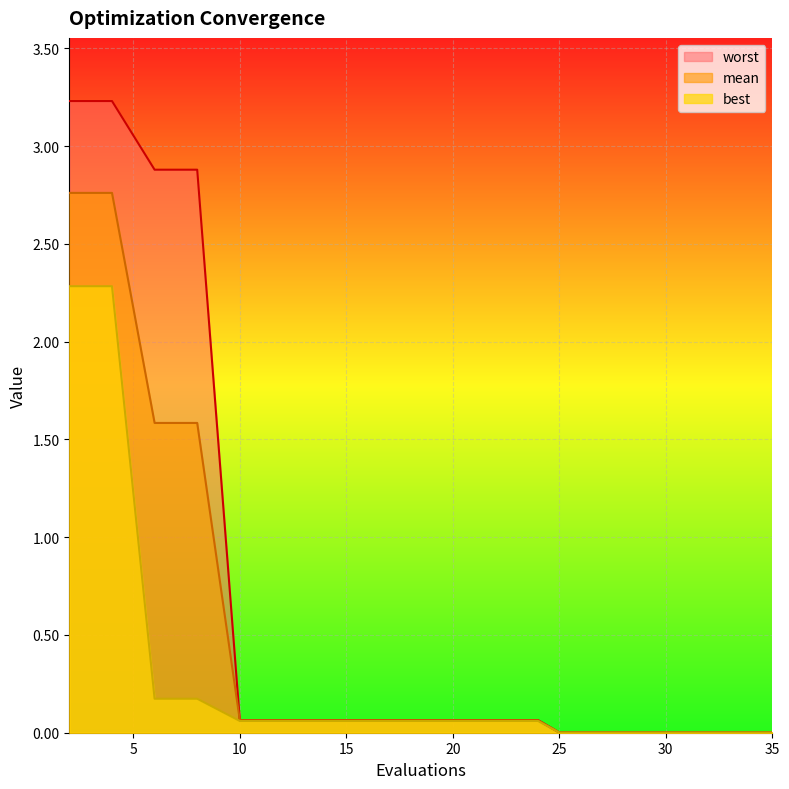

Reading left to right, extract all data points from this chart.

mean: 2.8	2.8	1.6	1.6	0.1	0.1	0.1	0.1	0.1	0.1	0.1	0.1	0.1	0.0	0.0	0.0	0.0	0.0	0.0	0.0
best: 2.3	2.3	0.2	0.2	0.1	0.1	0.1	0.1	0.1	0.1	0.1	0.1	0.1	0.0	0.0	0.0	0.0	0.0	0.0	0.0
worst: 3.2	3.2	2.9	2.9	0.1	0.1	0.1	0.1	0.1	0.1	0.1	0.1	0.1	0.0	0.0	0.0	0.0	0.0	0.0	0.0